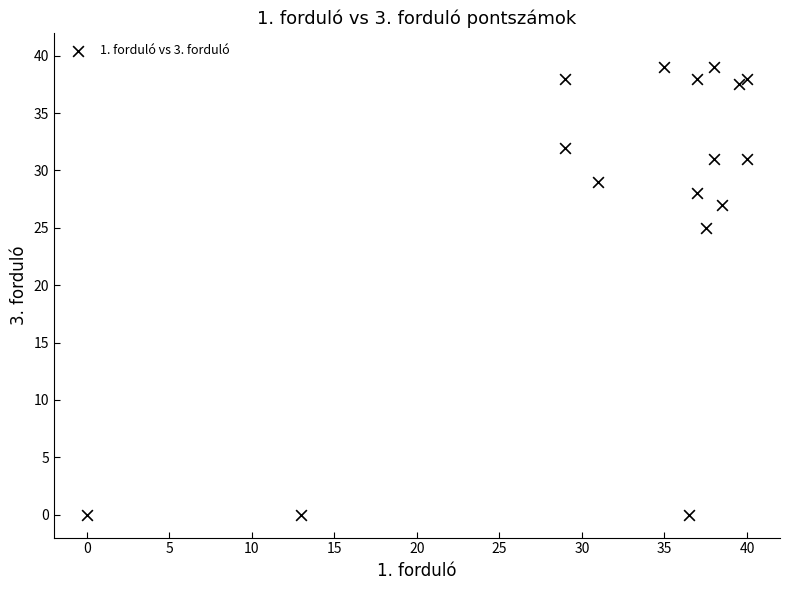

What is the range of Y values (max minus min)?

39.0